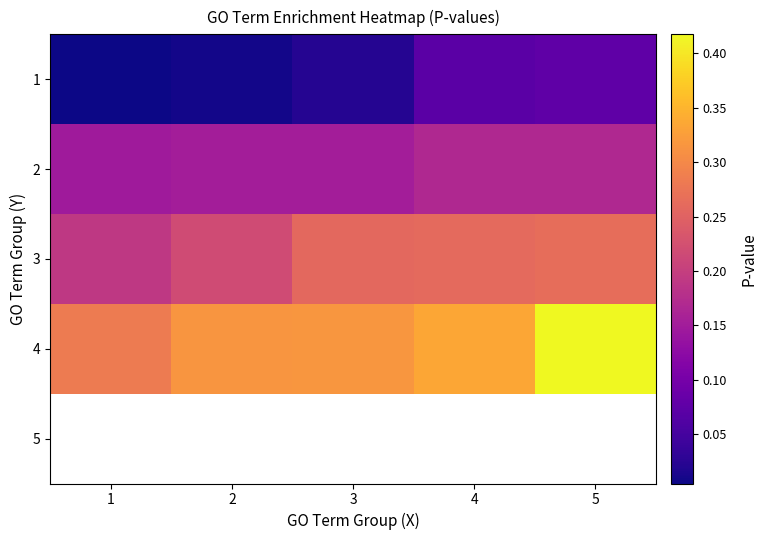

At which label is 3 closest to 0?

1